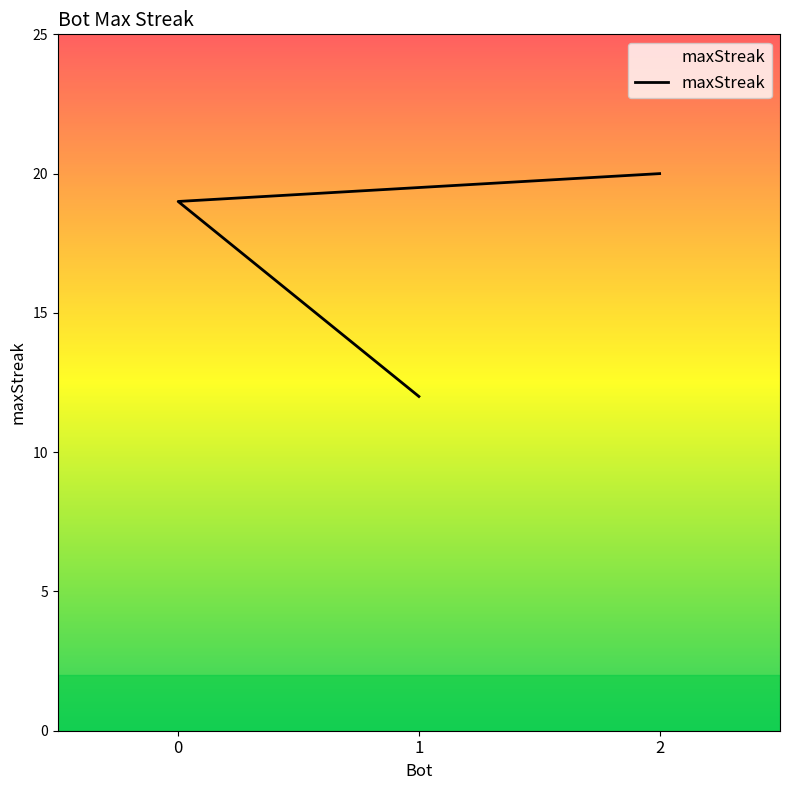

What is the difference between the second highest and minimum values?

7